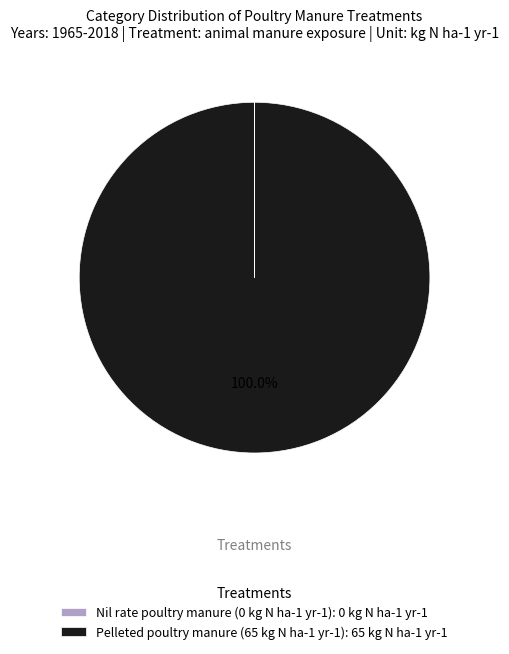

Is there any slice that represents more than half of the pie?

Yes